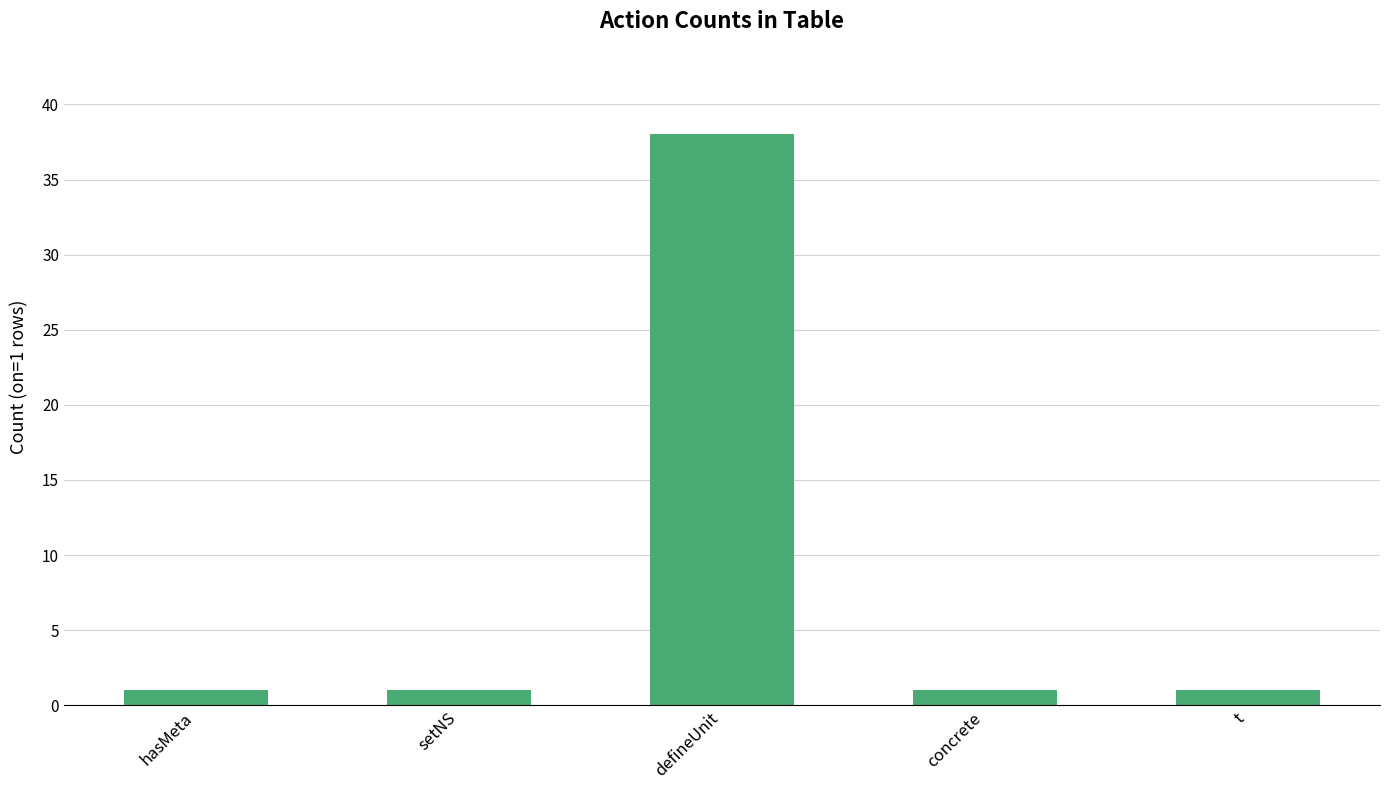

Count the number of categories in the chart.

5